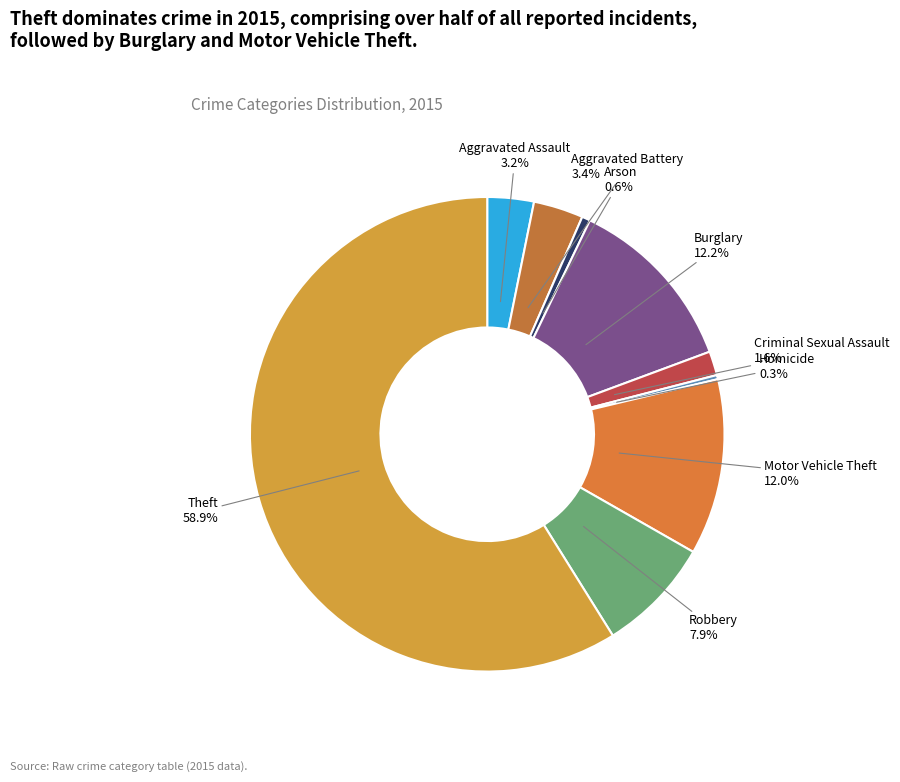

Between Burglary and Arson, which is larger?

Burglary